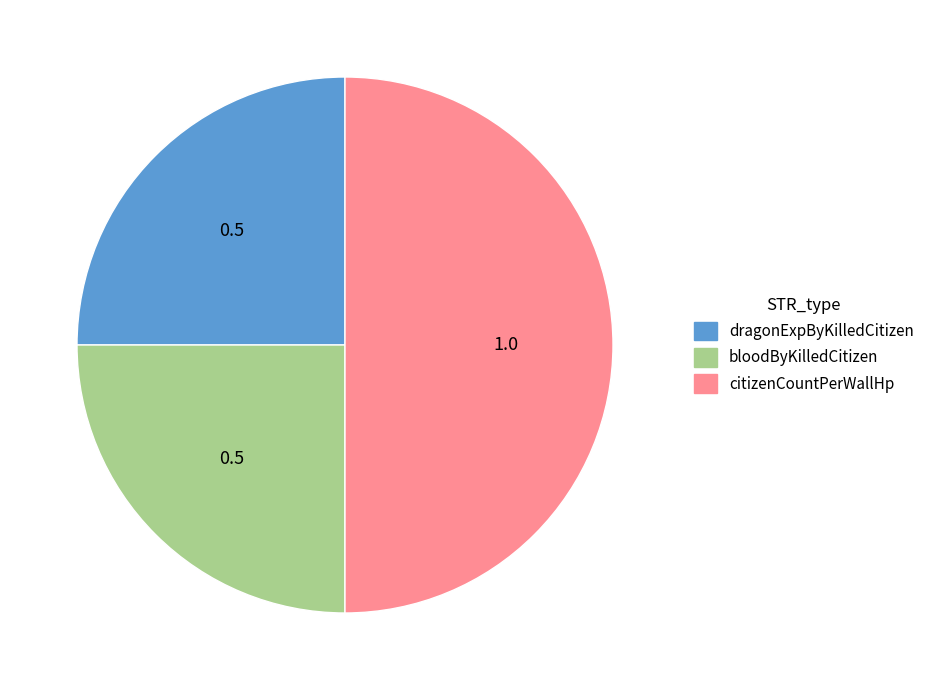

How many slices are in this pie chart?

3